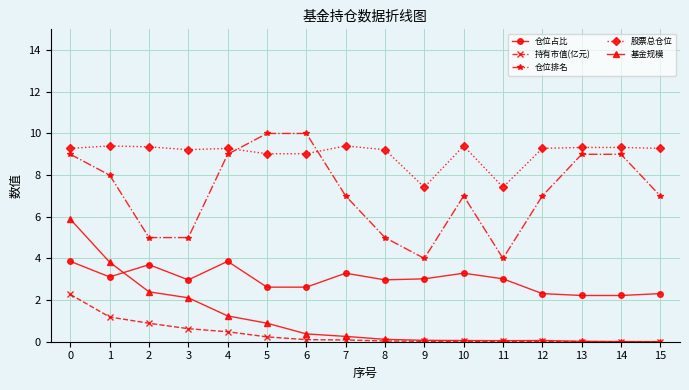

At how many categories does at least one series exceed 4?

16